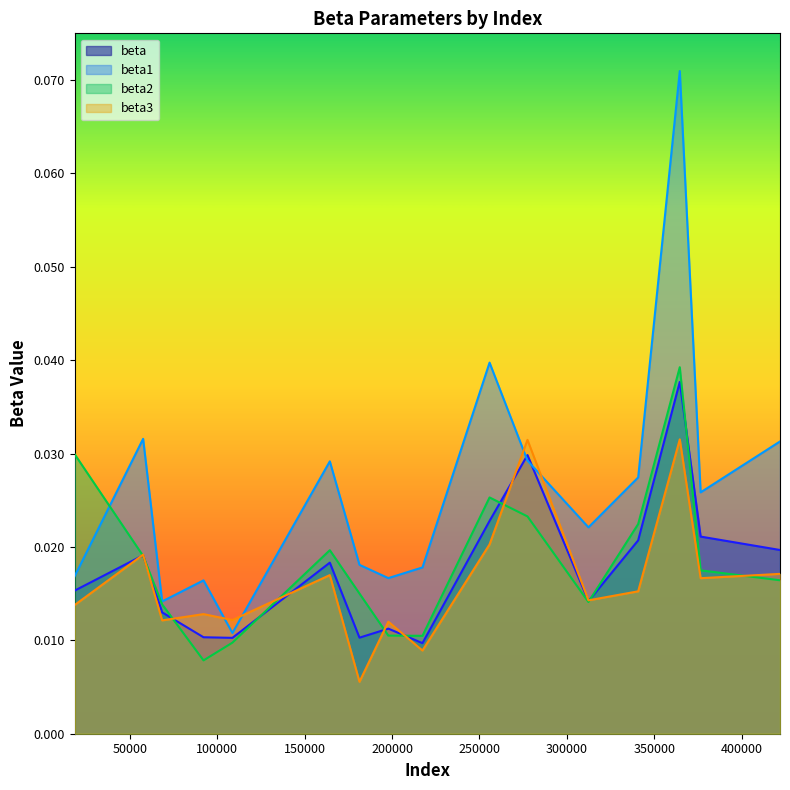

How many categories are shown in the chart?

16